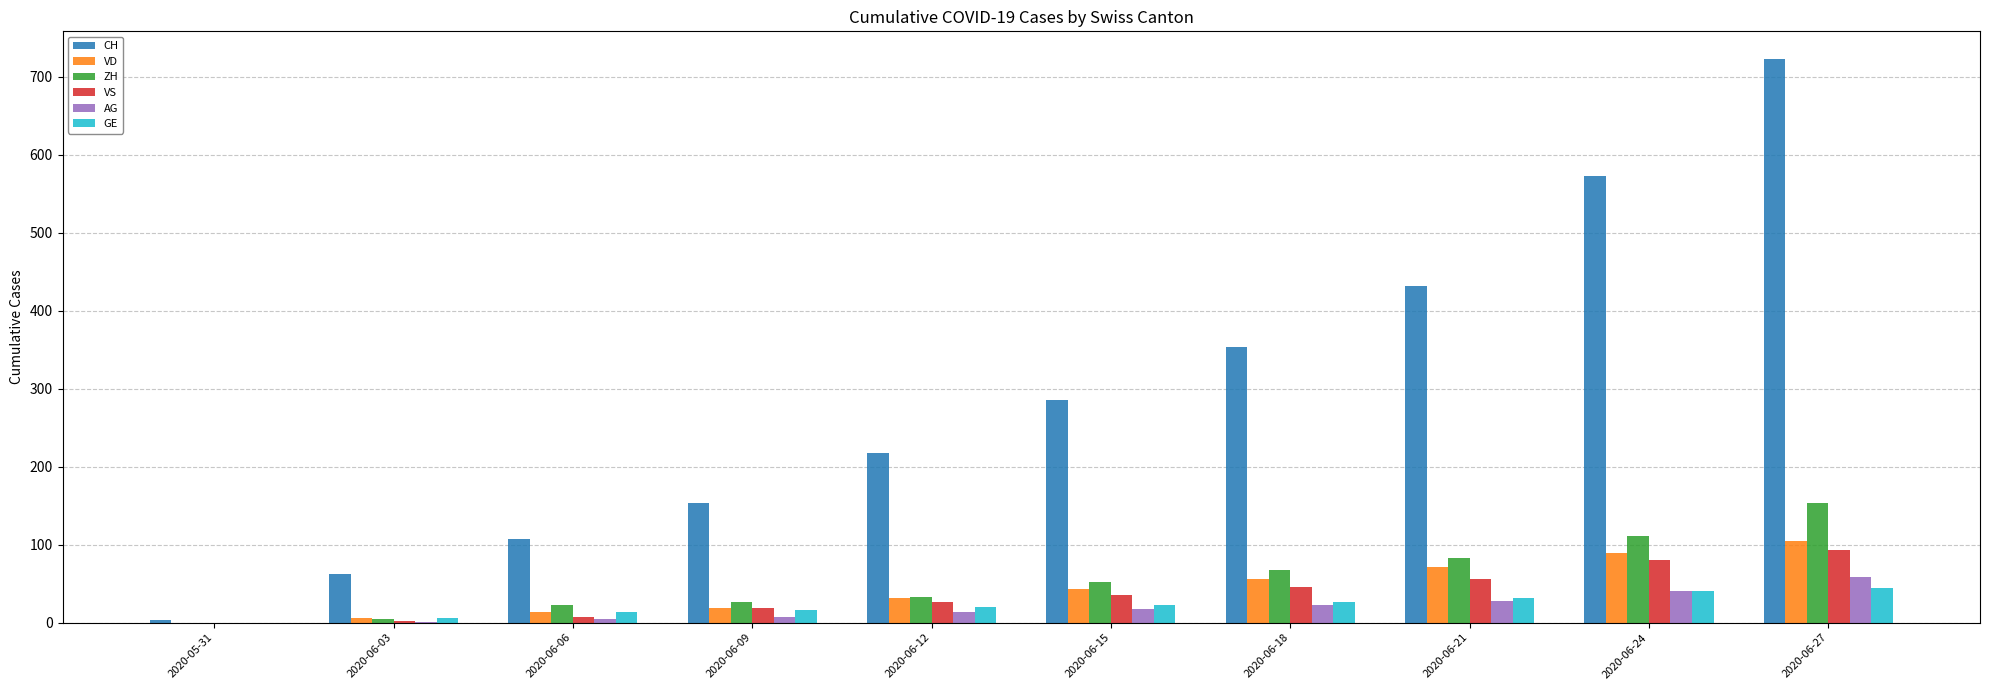

Is the value of CH at 2020-06-03 greater than the value of ZH at 2020-06-03?

Yes